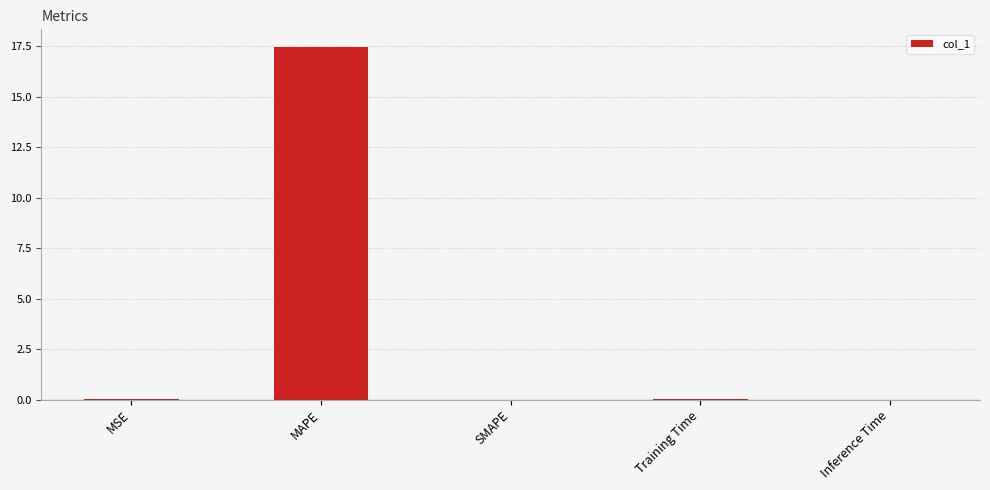

Which category has the highest value across all series?

MAPE